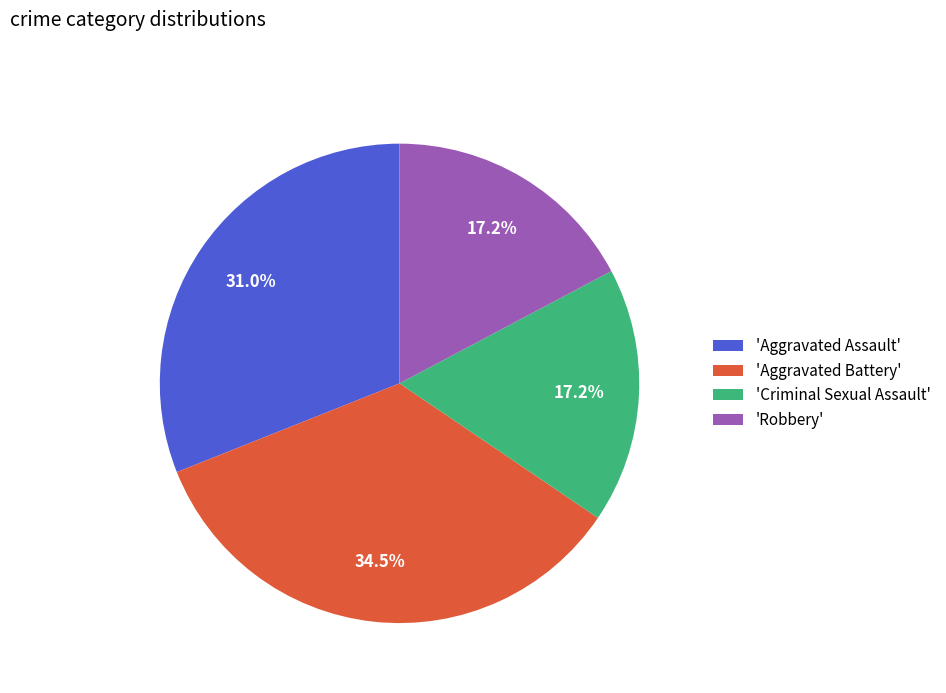

Which category has the biggest portion of the pie?

'Aggravated Battery'